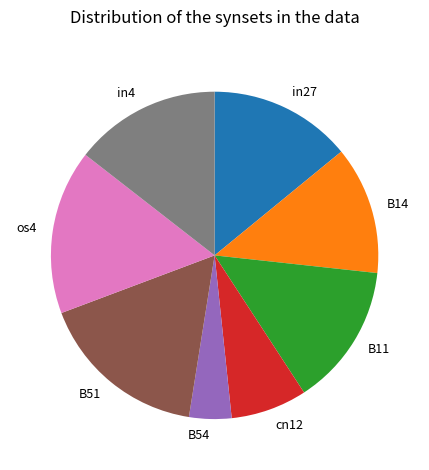

Combined, do B11 and B14 account for over 50%?

No